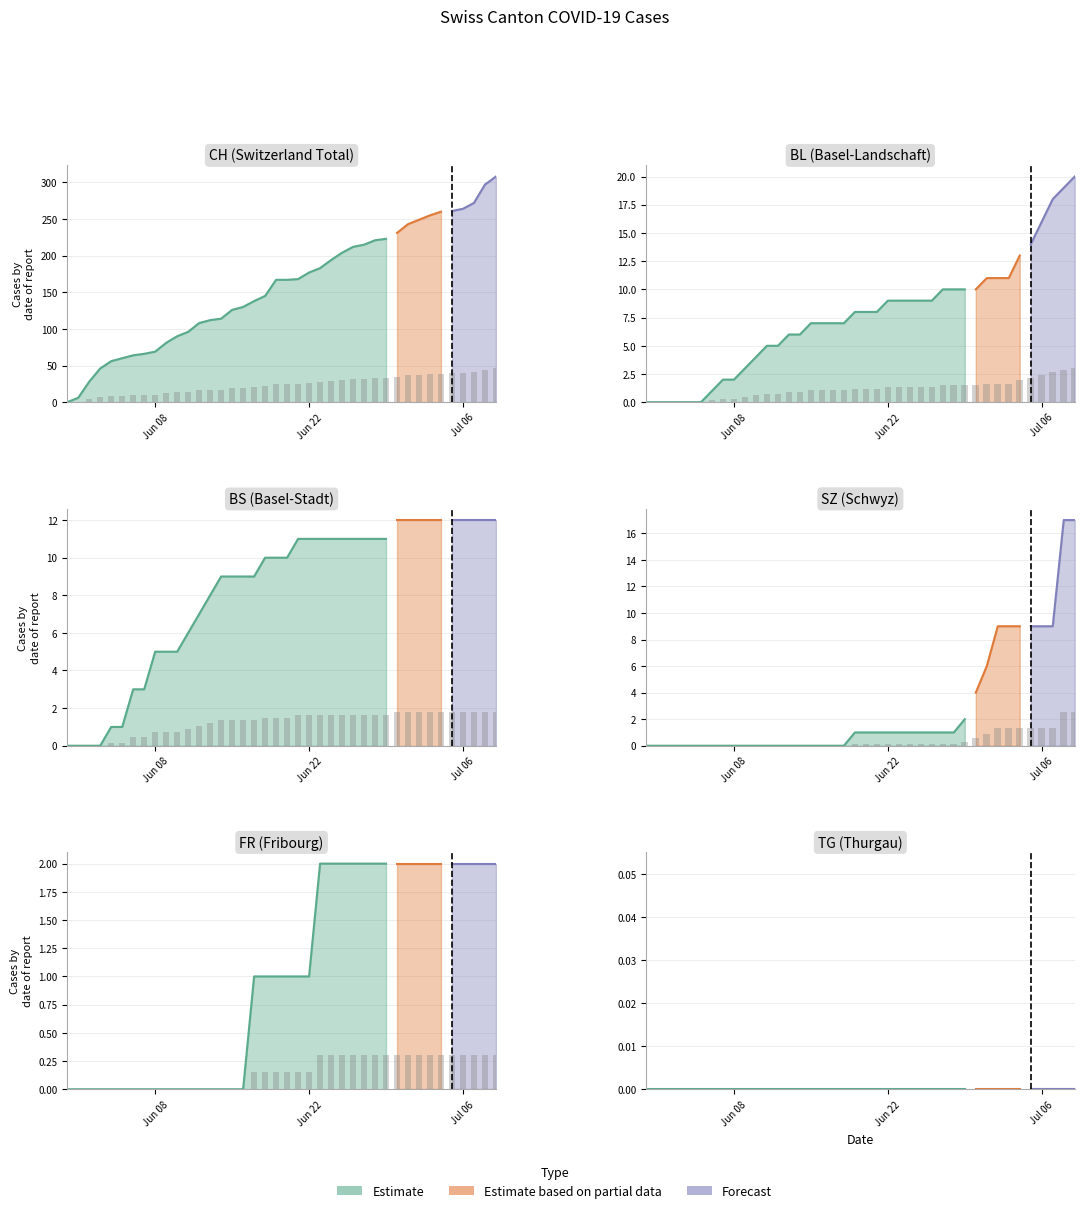

True or false: BS has a value of 2.6 at 27.

False